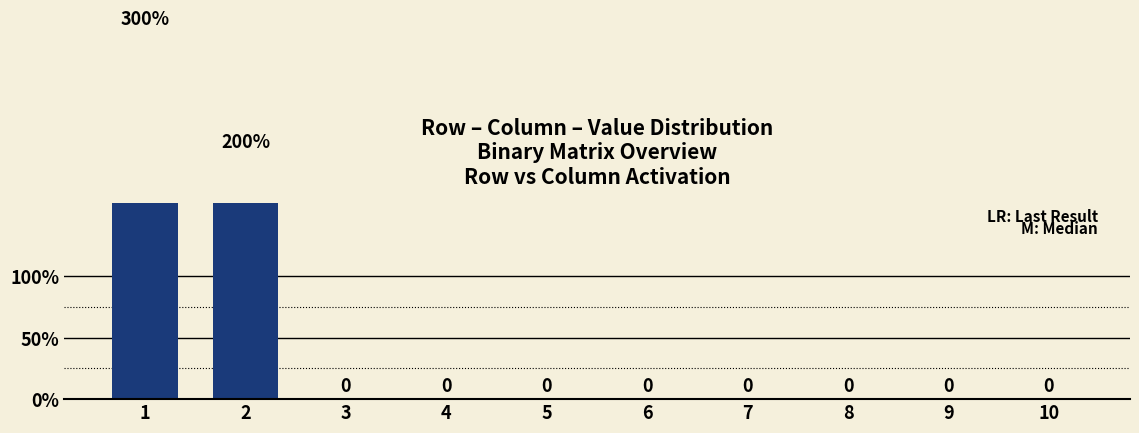

List the labels in order of value, largest first.

1, 2, 3, 4, 5, 6, 7, 8, 9, 10